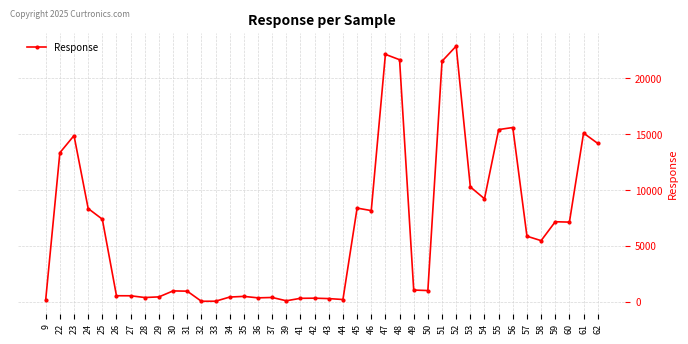

The value at 24 is 8346.8. True or false?

True